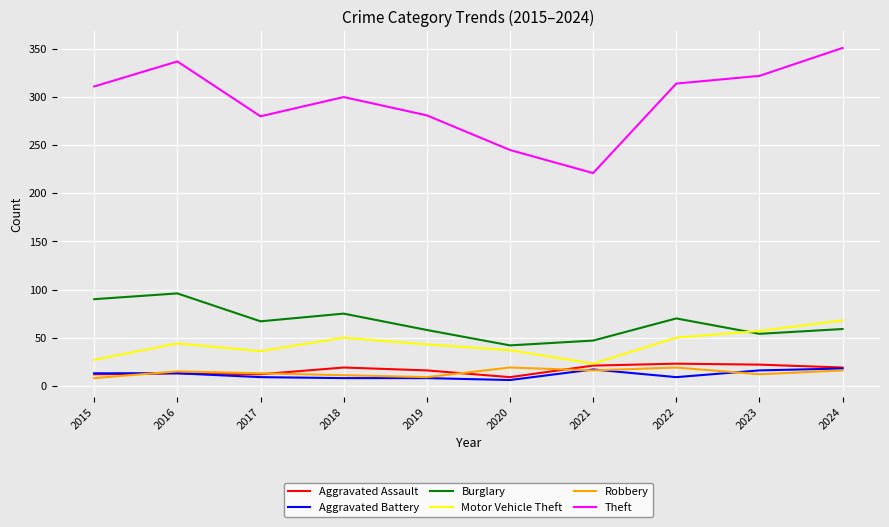

Which series changed the most between 2016 and 2019?

Theft